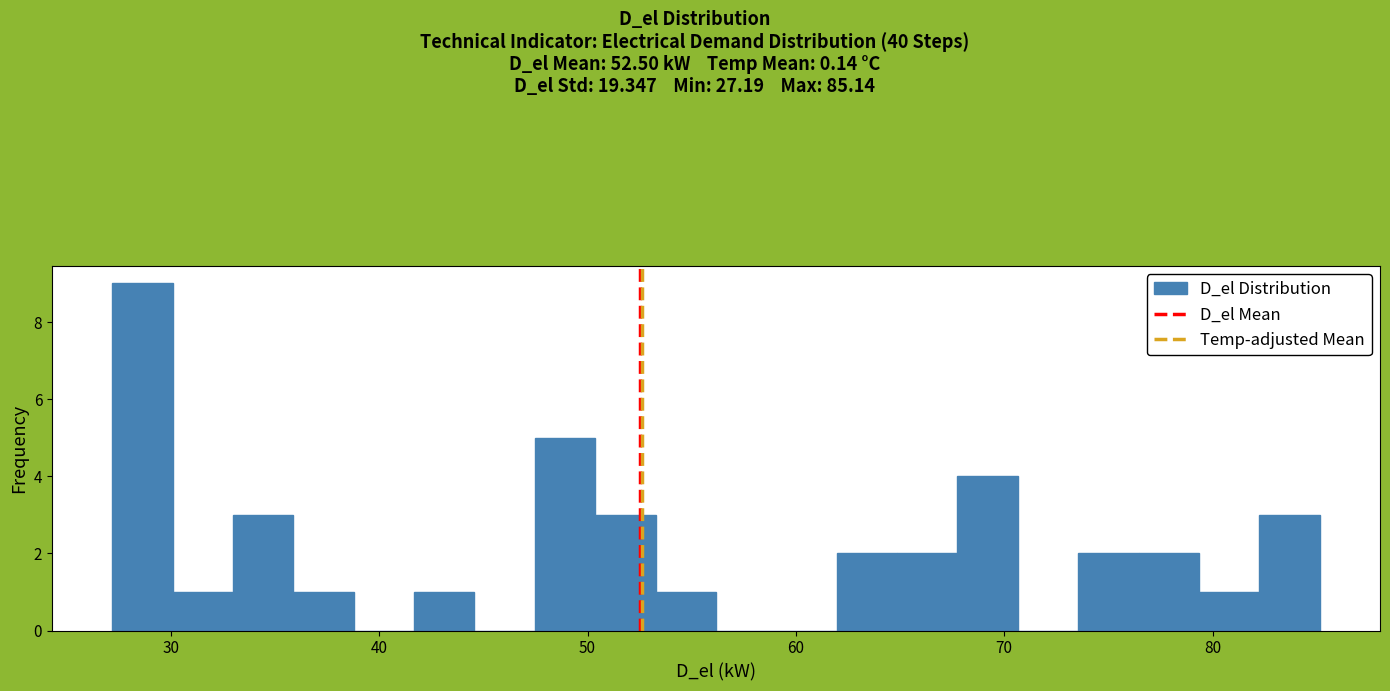

Read against the x-axis, roughly where is the centre of the tallest bar?

29